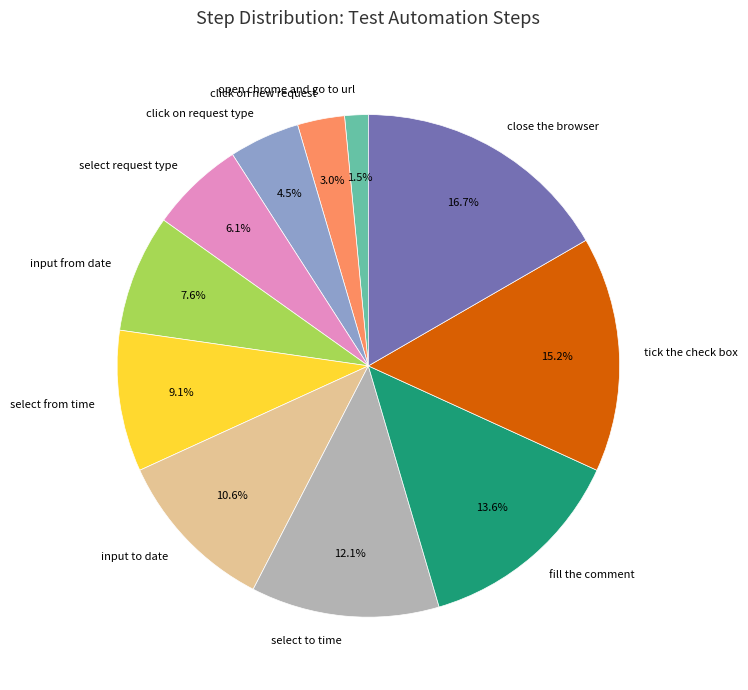

Which has a higher value, fill the comment or select from time?

fill the comment